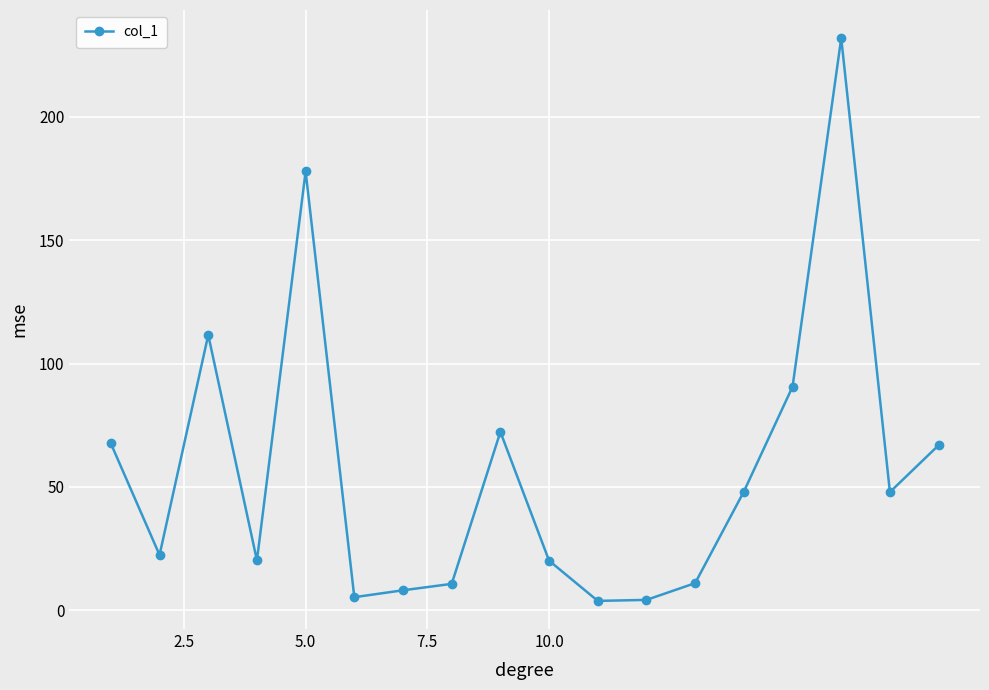

What is the average value?

56.7